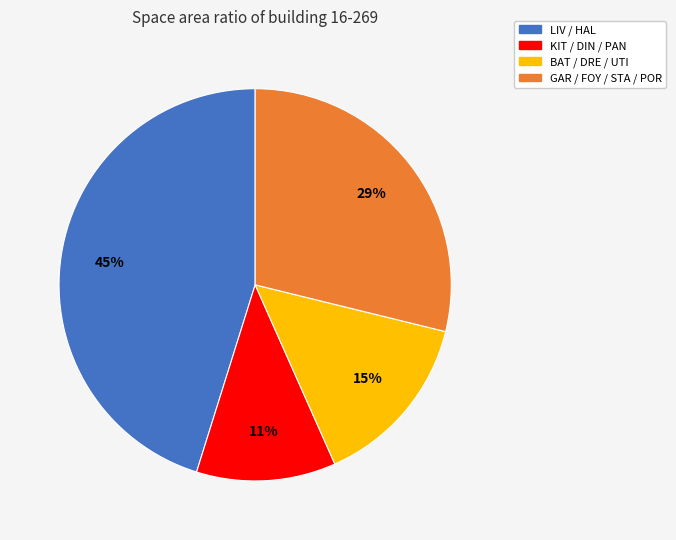

To the nearest percent, what is the difference between the largest and smallest slice percentages?

34%